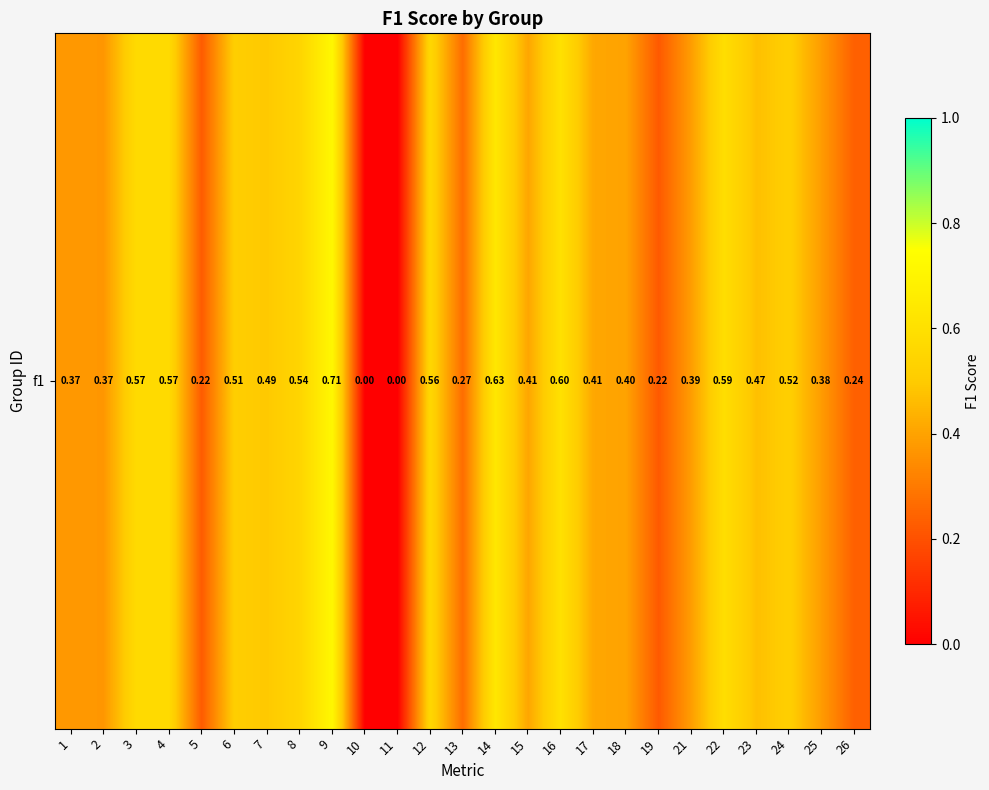

Reading left to right, transcribe all the data shown in this chart.

0.4	0.4	0.6	0.6	0.2	0.5	0.5	0.5	0.7	0.0	0.0	0.6	0.3	0.6	0.4	0.6	0.4	0.4	0.2	0.4	0.6	0.5	0.5	0.4	0.2